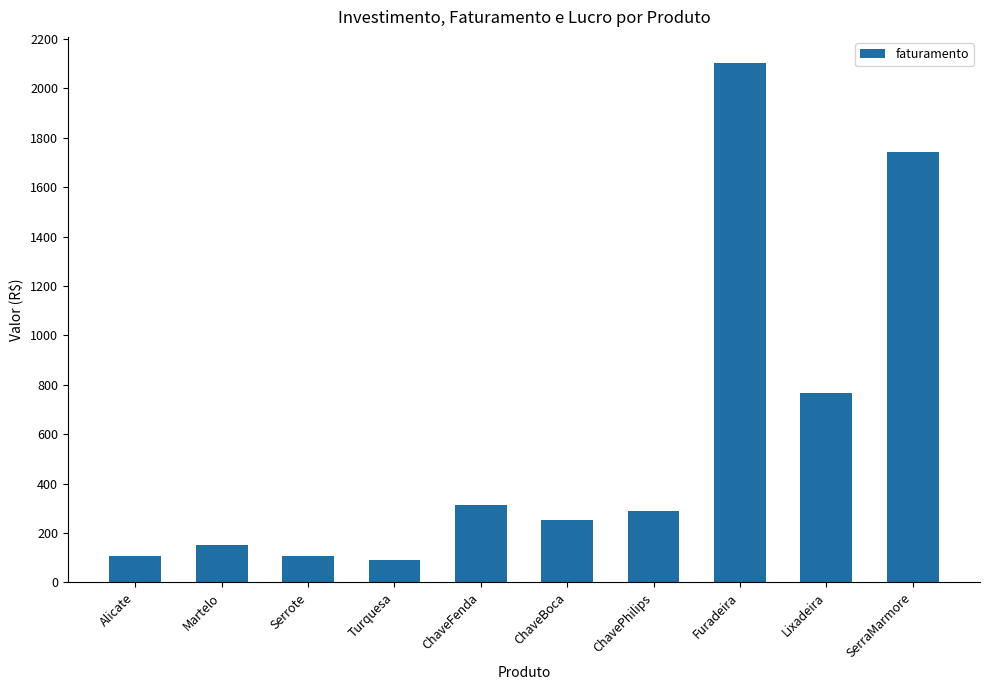

Which has a higher value, ChaveFenda or Alicate?

ChaveFenda